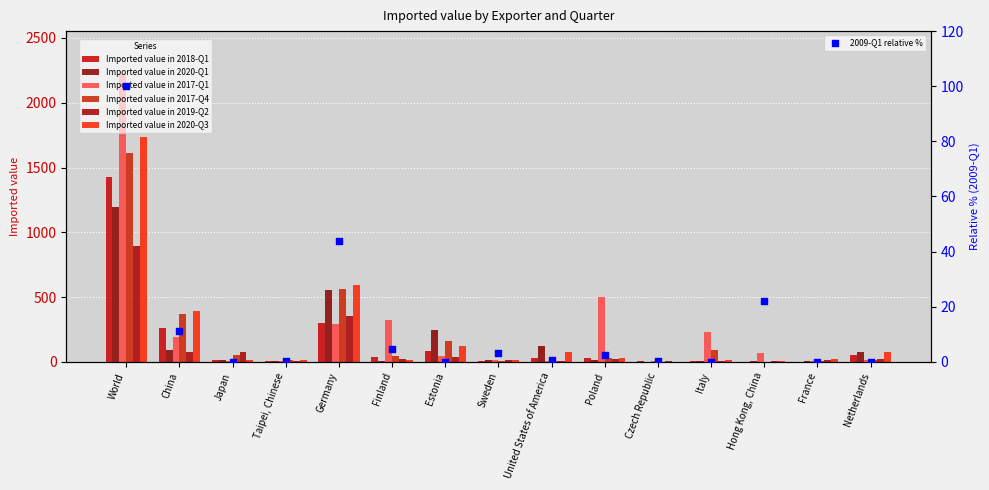

What is the total value across all series at Poland?

626